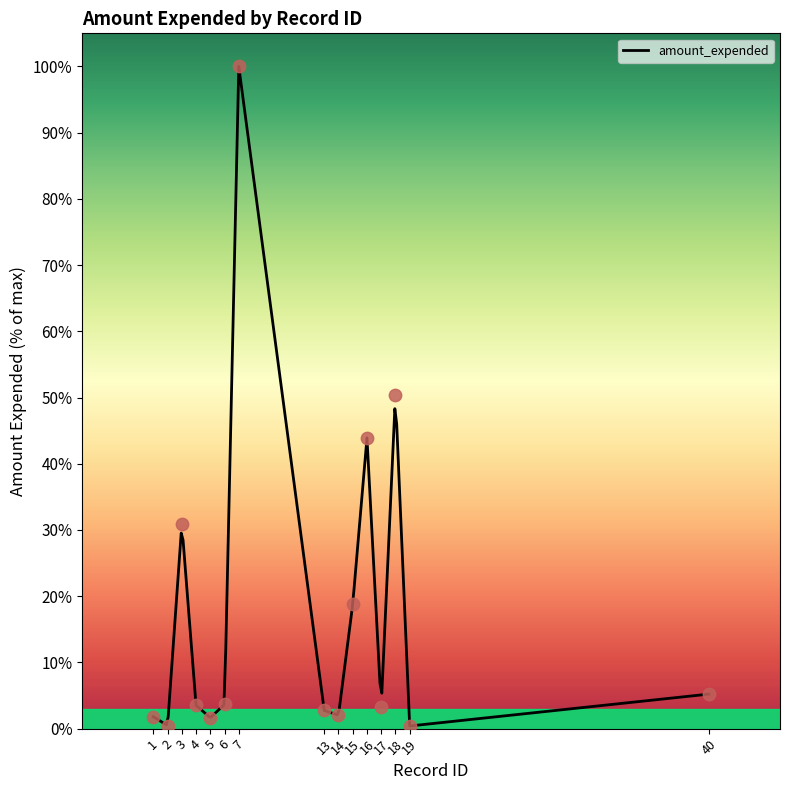

What is the ratio of the value at 3 to the value at 18?

0.6